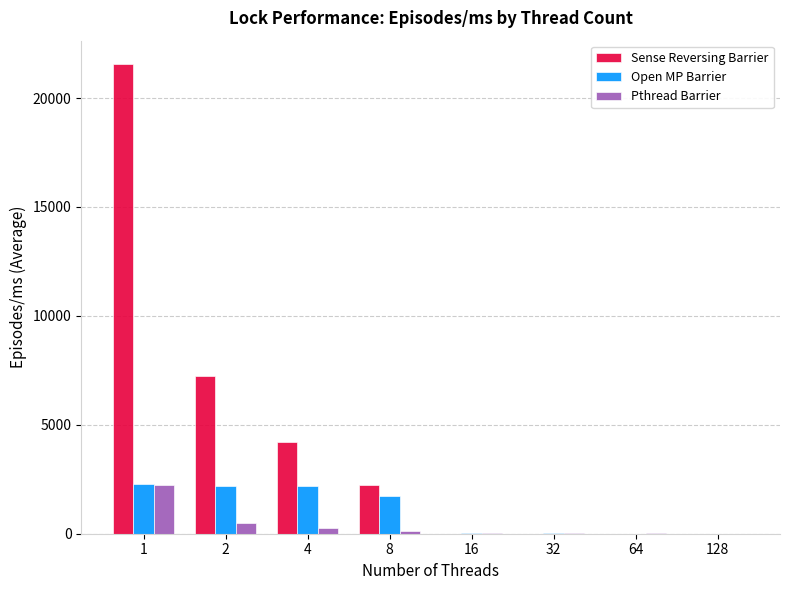

What is the sum of the Open MP Barrier values at 1 and 2?

4471.7